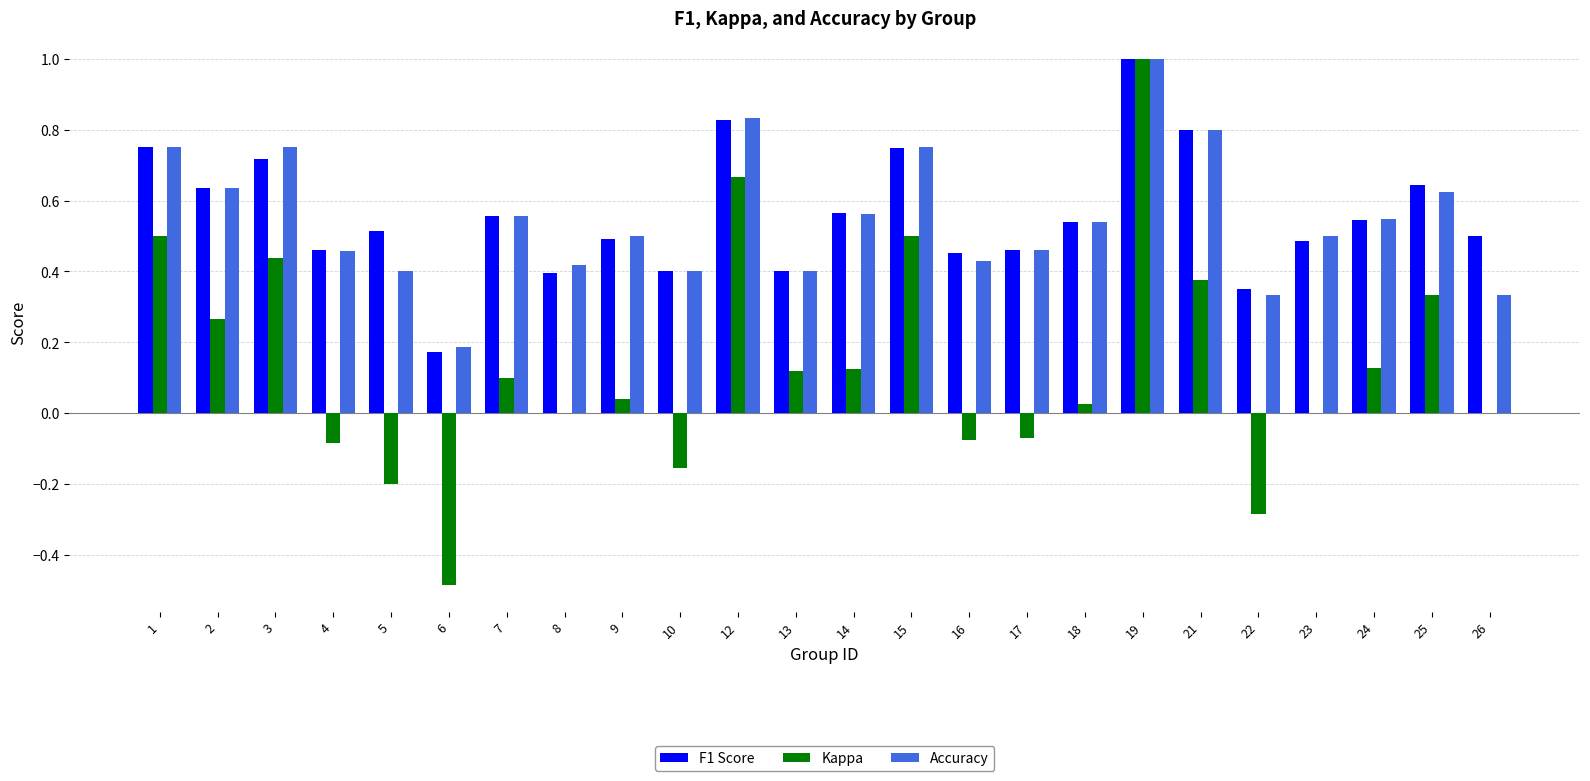

Which series has the largest range (max minus min)?

Kappa